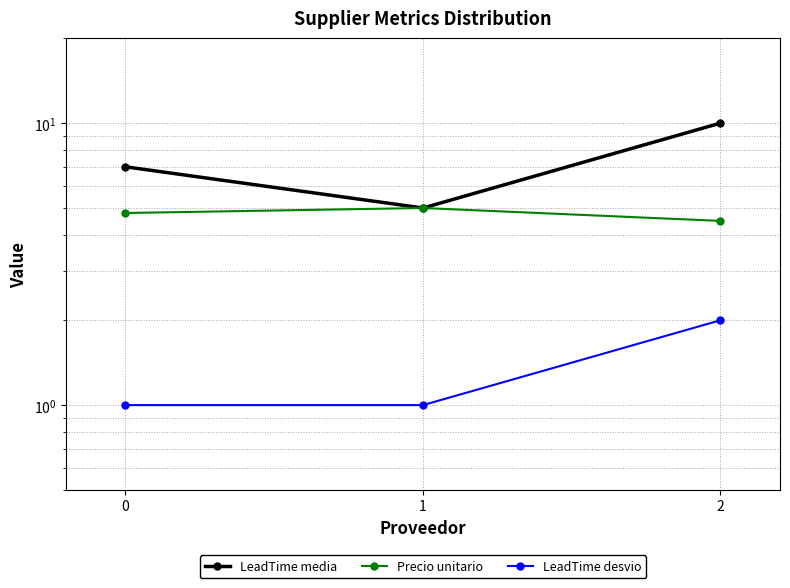

How many lines are shown in the chart?

3